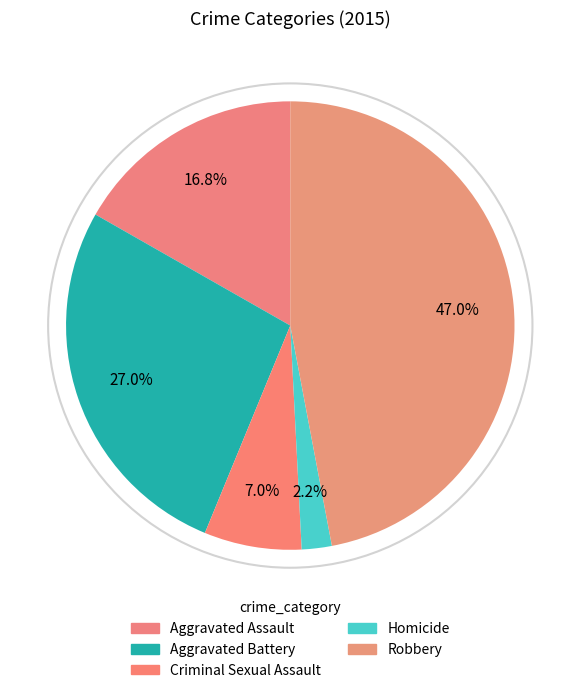

How many slices are in this pie chart?

5